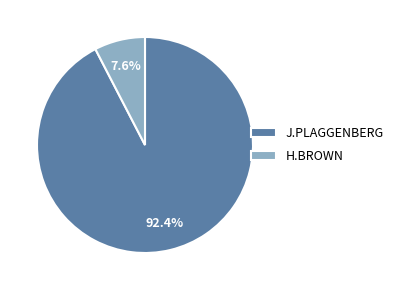

How many slices are in this pie chart?

2